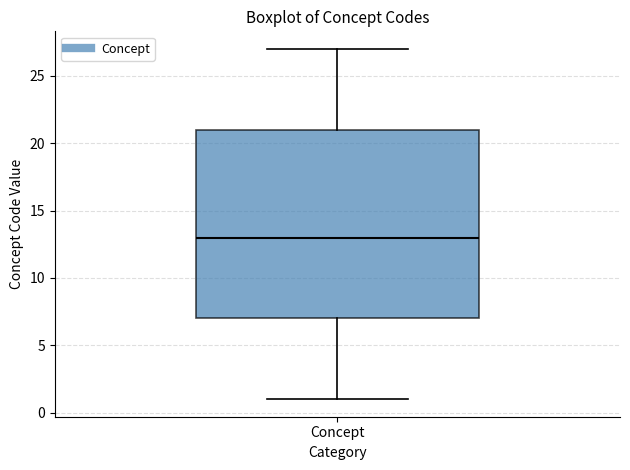

Transcribe this box plot: give where the median line is, the range the box spans, and where the two whiskers end, as read against the y-axis. The values are not printed on the chart, so give them approximately, as read against the axis.

median 13, box 7 to 21, whiskers 1 to 27